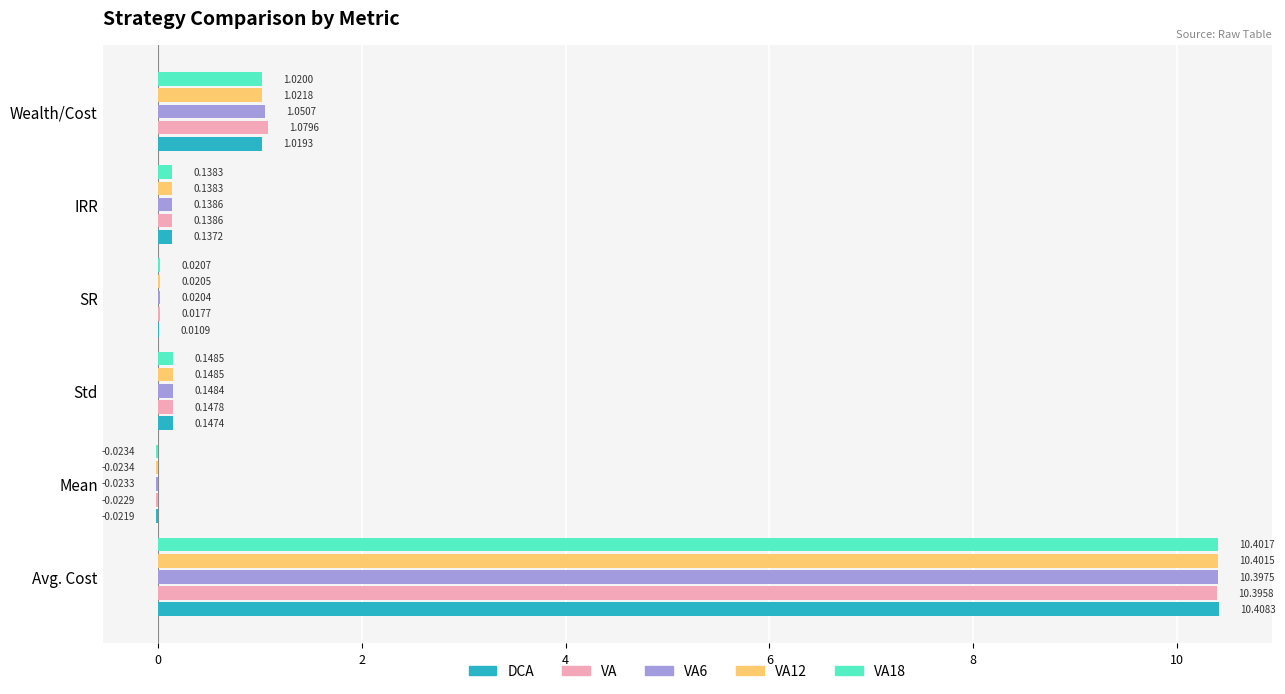

At Wealth/Cost, list the series in order from largest to smallest.

VA, VA6, VA12, VA18, DCA